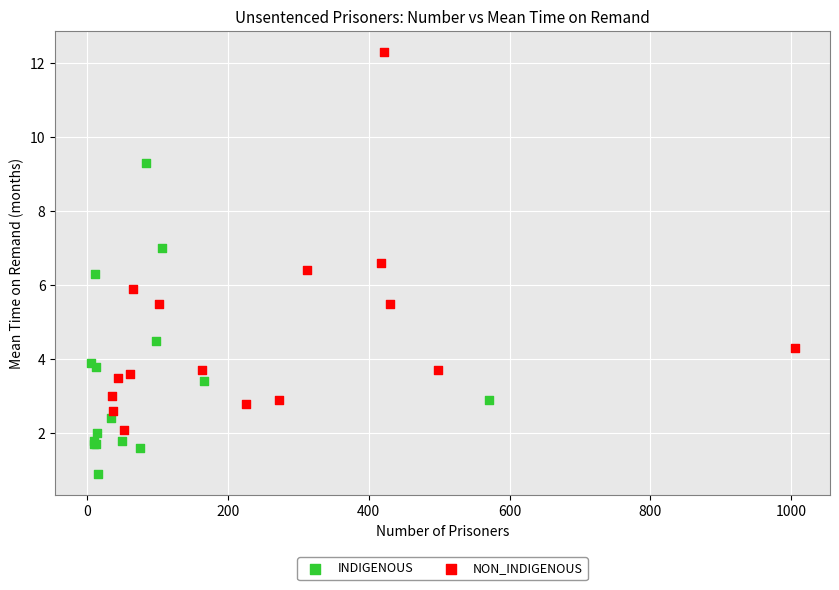

Which series reaches the maximum Y coordinate?

NON_INDIGENOUS